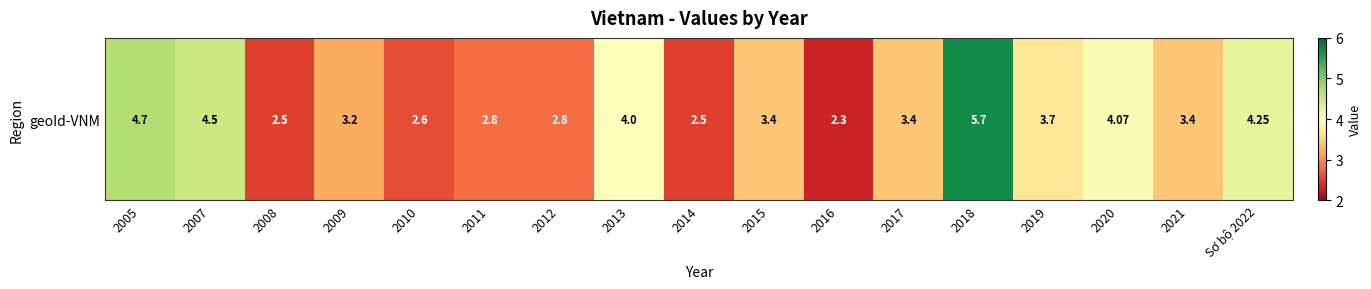

How many data points does each series have?

17